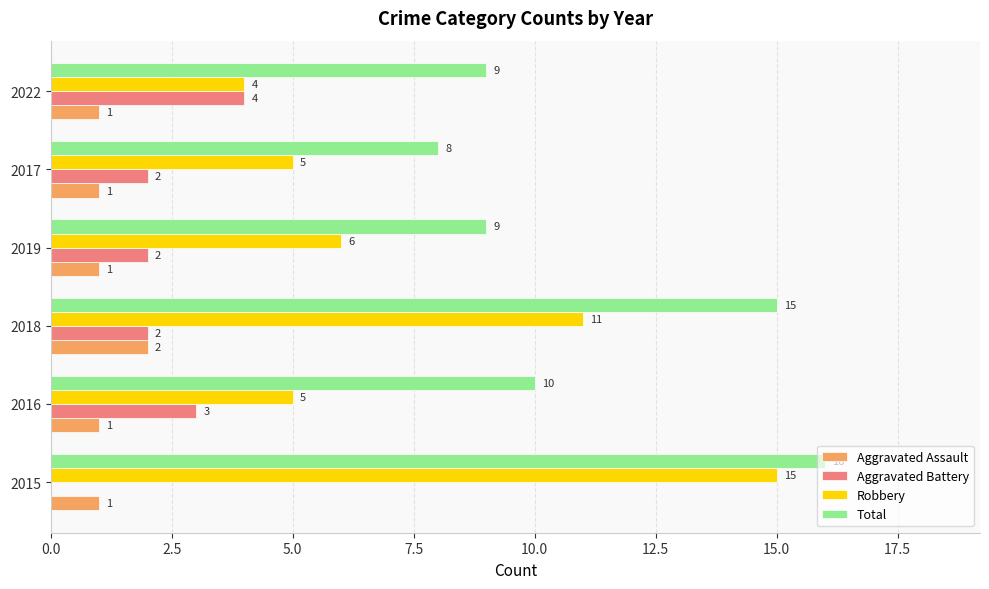

Which series changed the most between 2018 and 2022?

Robbery